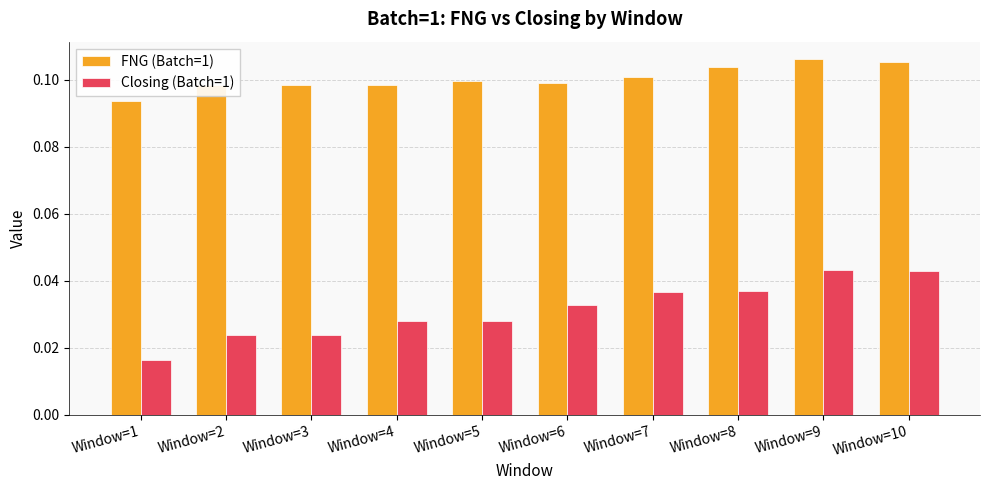

Between Window=1 and Window=7, which series saw the biggest shift?

Closing (Batch=1)